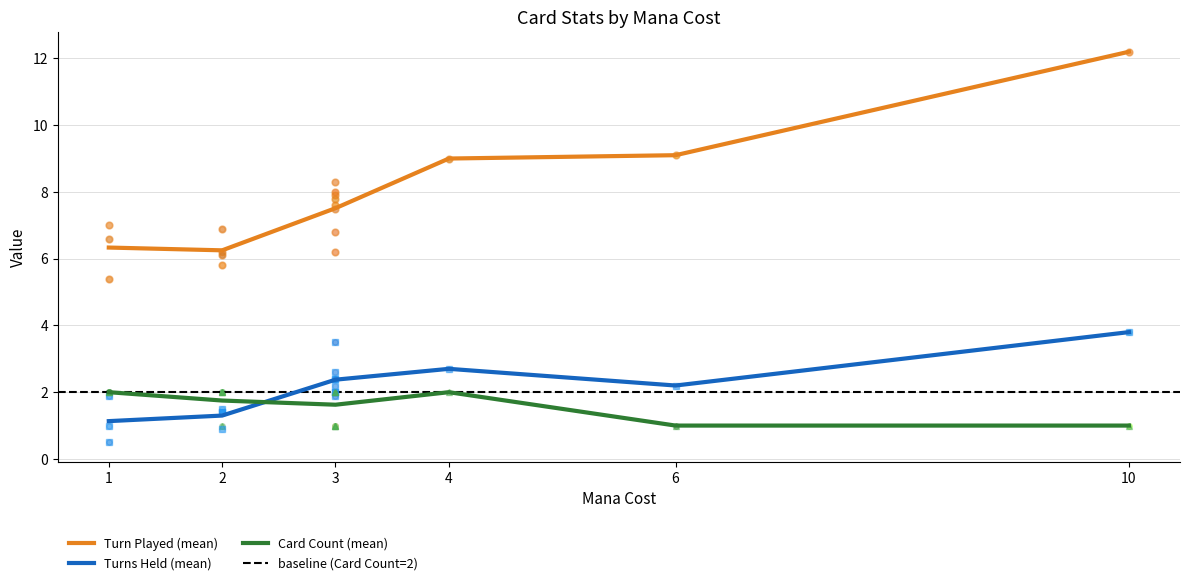

How many lines are shown in the chart?

3